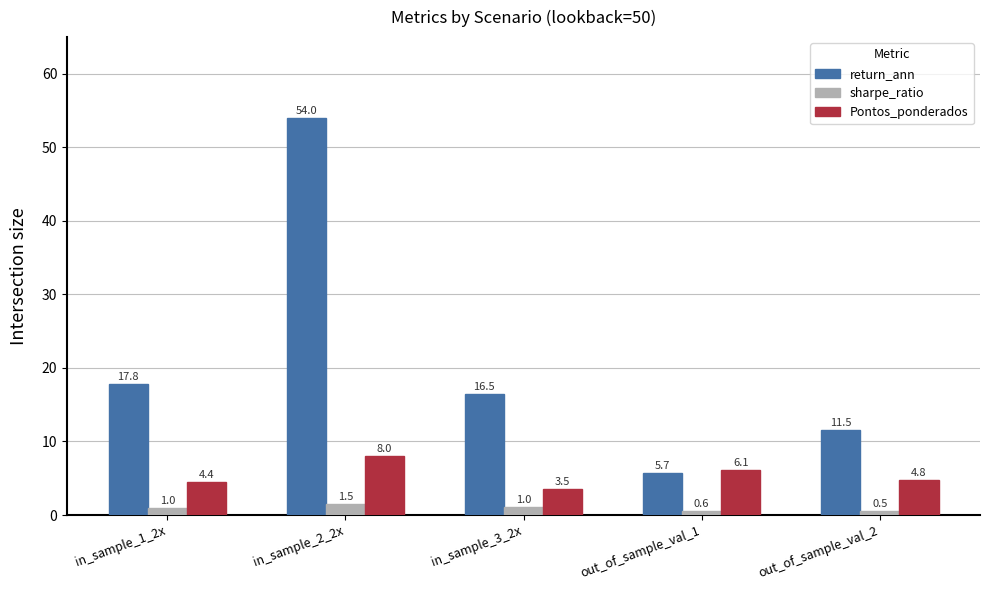

What is the difference between the sharpe_ratio values at out_of_sample_val_1 and in_sample_3_2x?

0.5